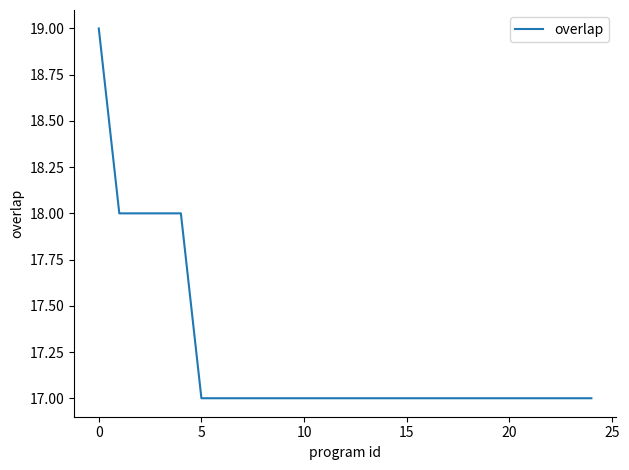

What is the greatest value displayed?

19